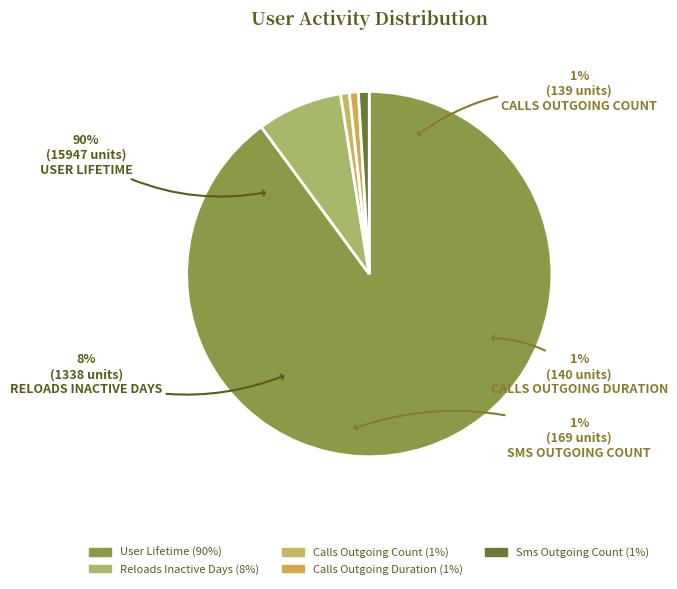

To the nearest percent, what portion does sms_outgoing_count represent?

1%